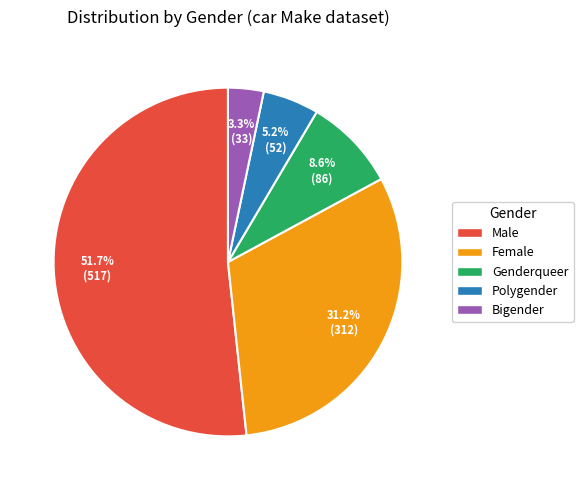

Rank the categories by value from highest to lowest.

Male, Female, Genderqueer, Polygender, Bigender